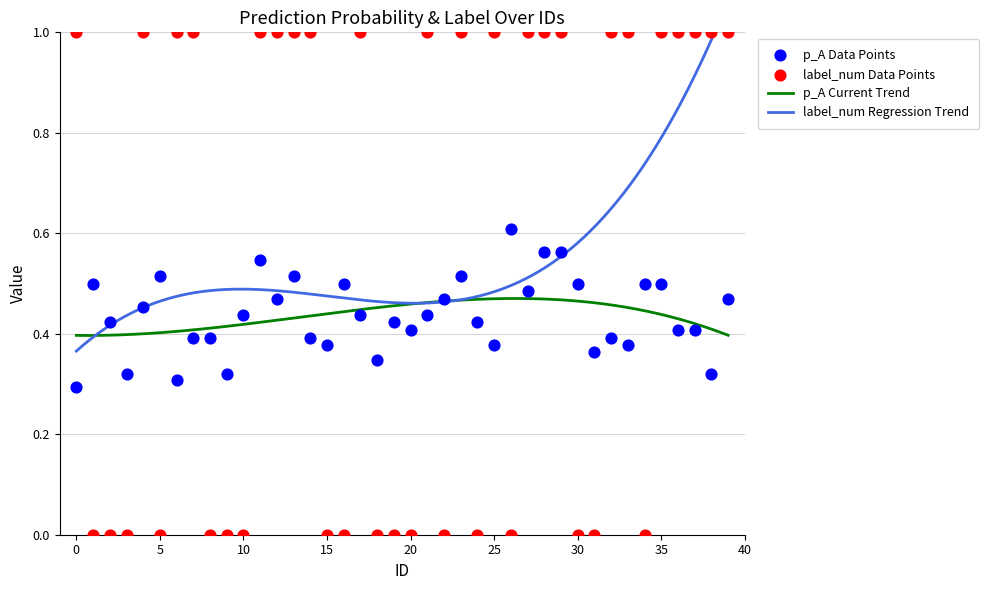

Which series has the widest spread of Y values?

label_num